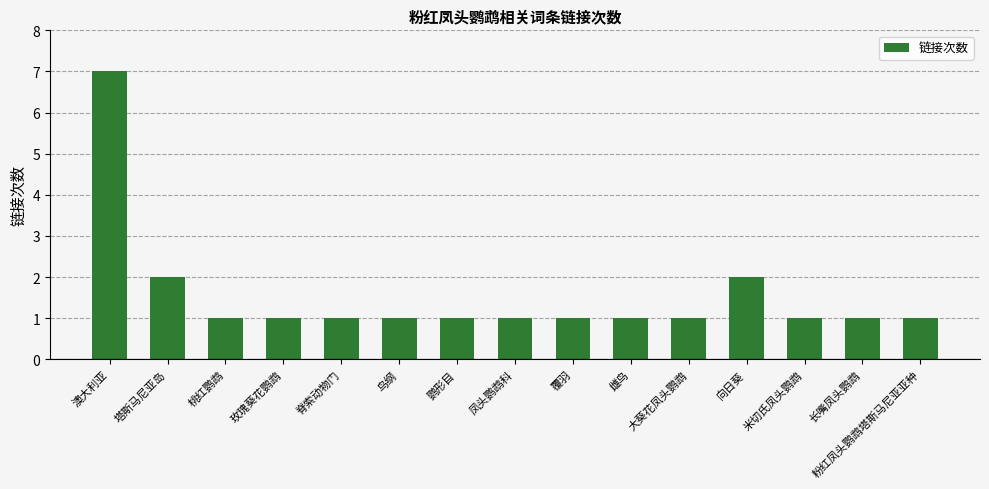

What is the maximum value shown in the chart?

7